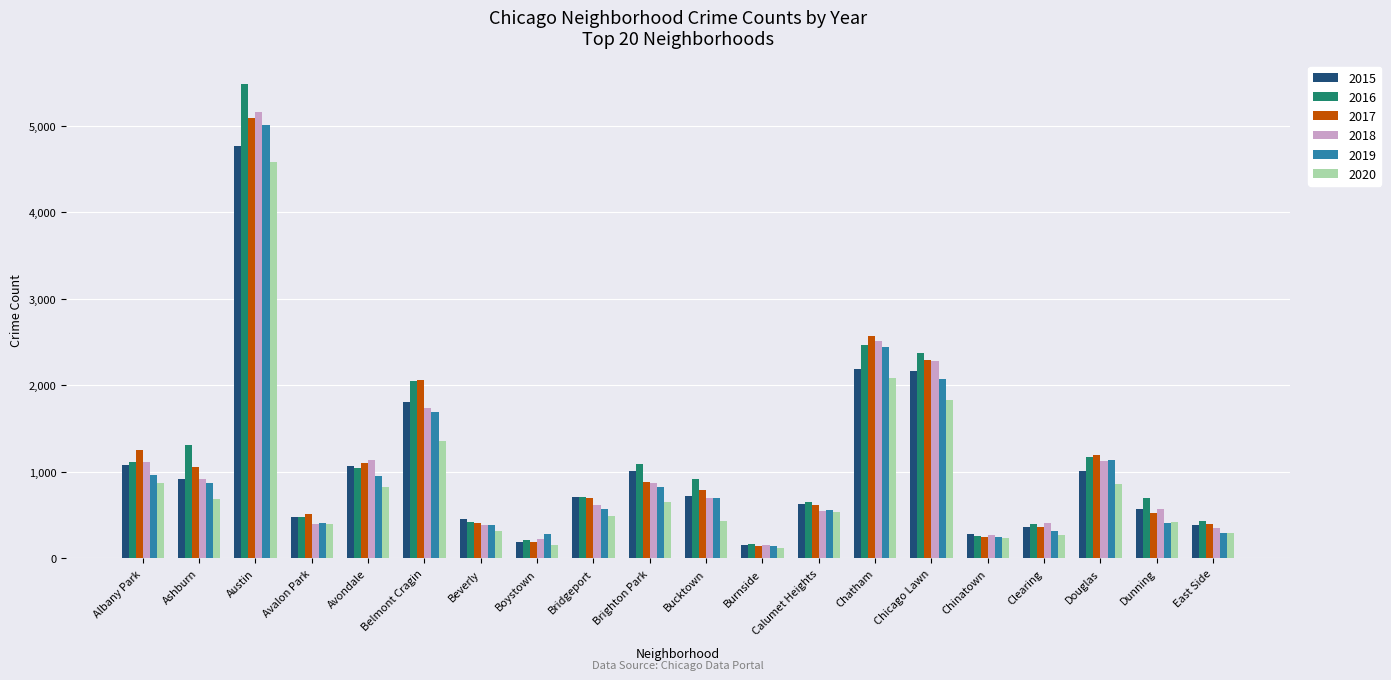

What is the label of the 20th bar from the right?

Albany Park